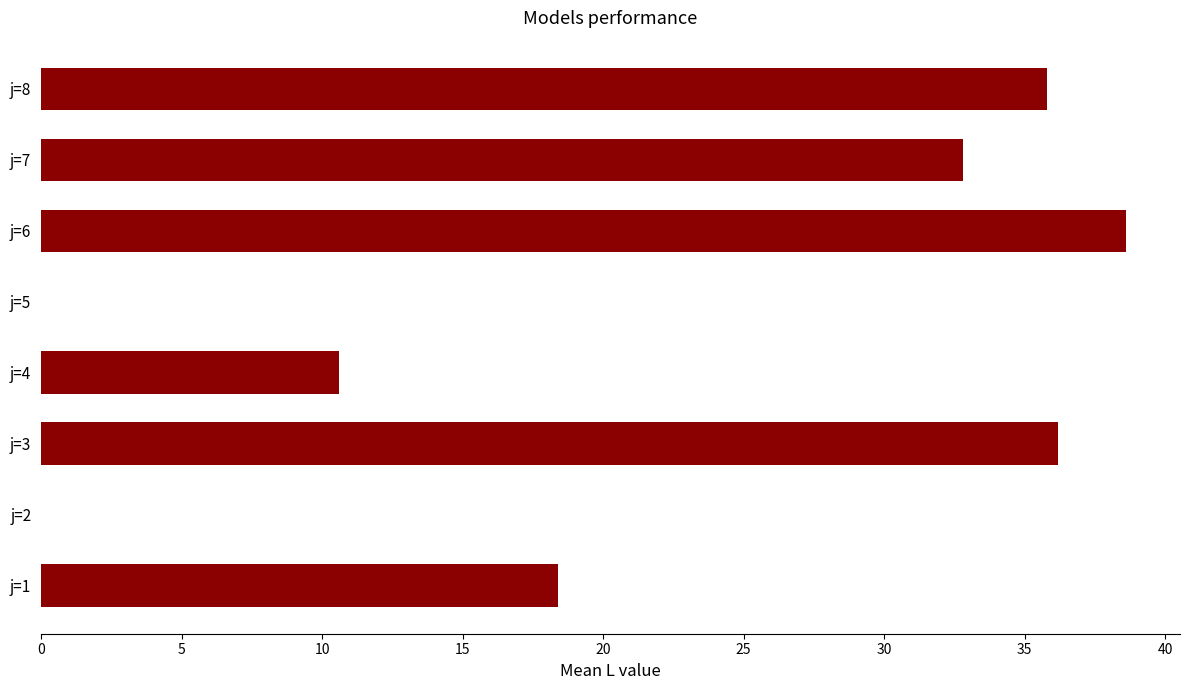

Which has a higher value, j=8 or j=5?

j=8